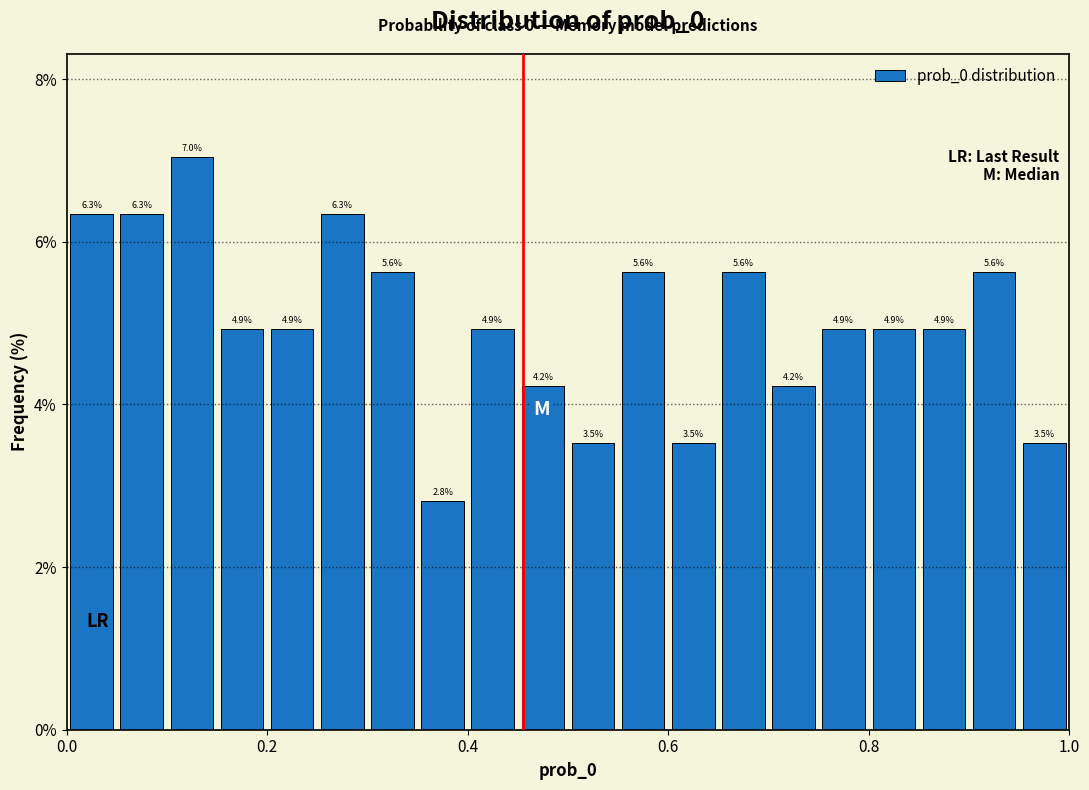

Around what value on the x-axis is the tallest bar? Give the approximate position of its centre, as read against the axis.

0.12